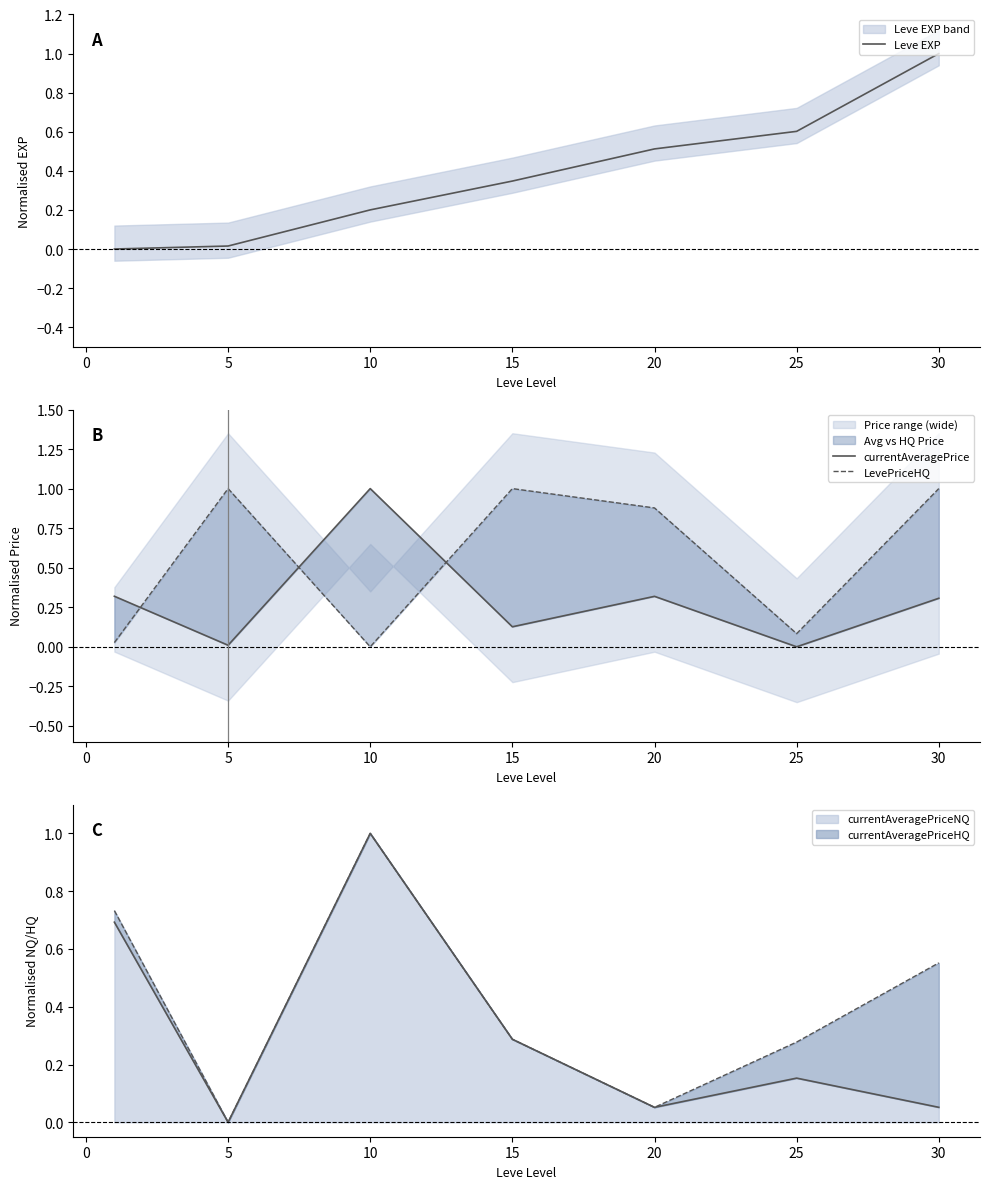

How many lines are shown in the chart?

3